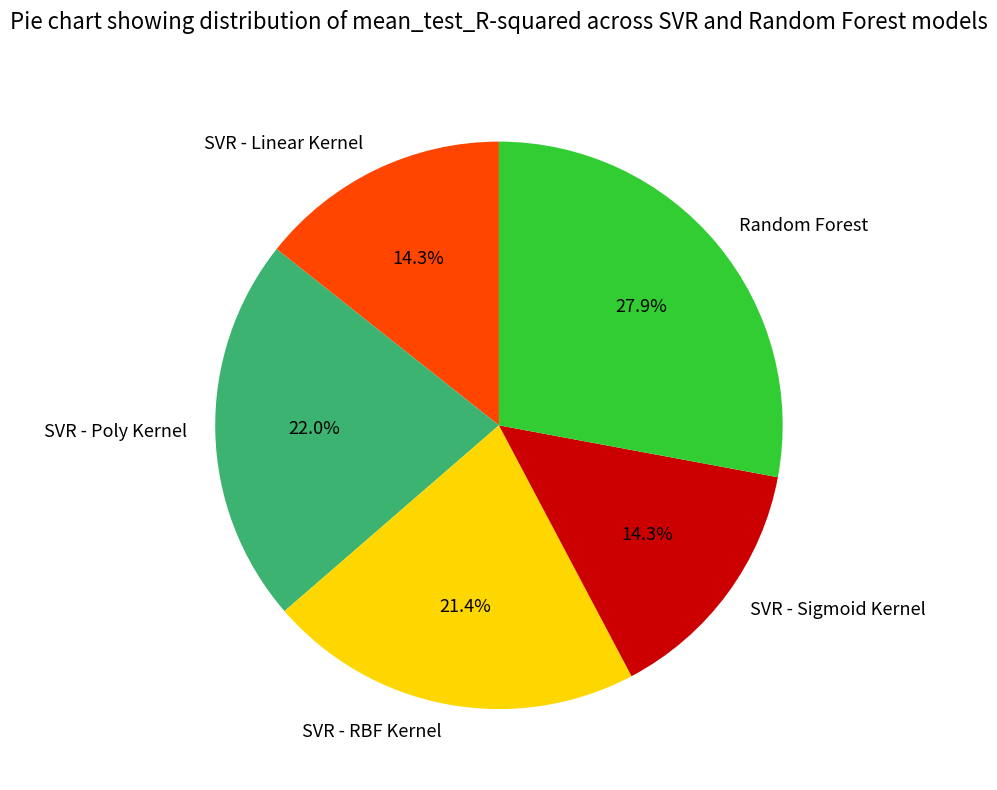

Count the number of slices in the pie.

5